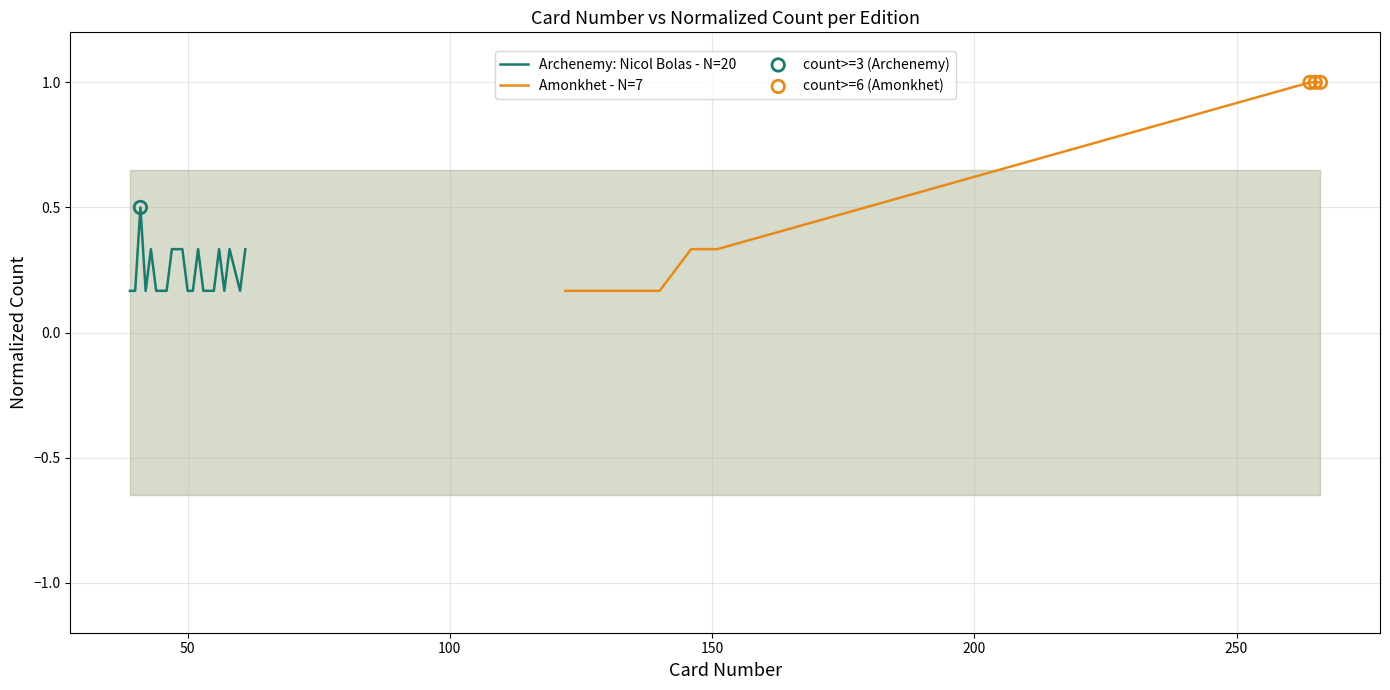

What is the highest value of the Amonkhet - N=7 series?

1.0